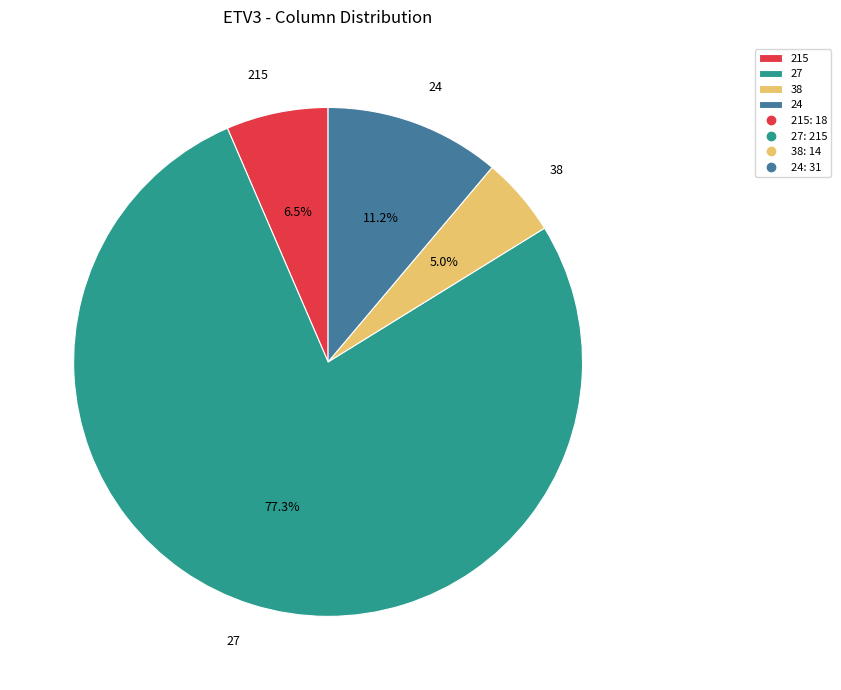

Count the number of slices in the pie.

4